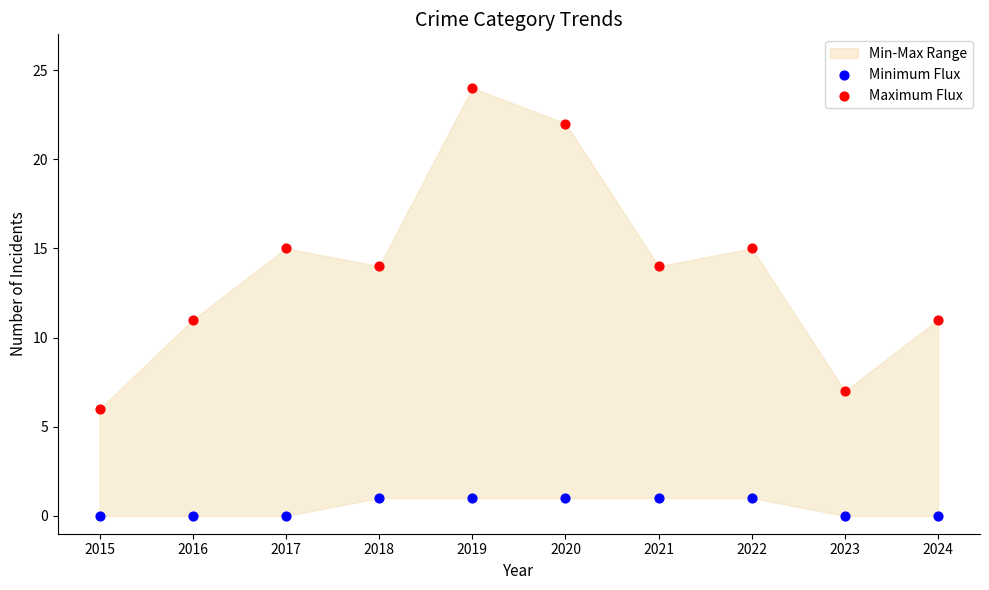

Which series has the widest spread of Y values?

Maximum Flux